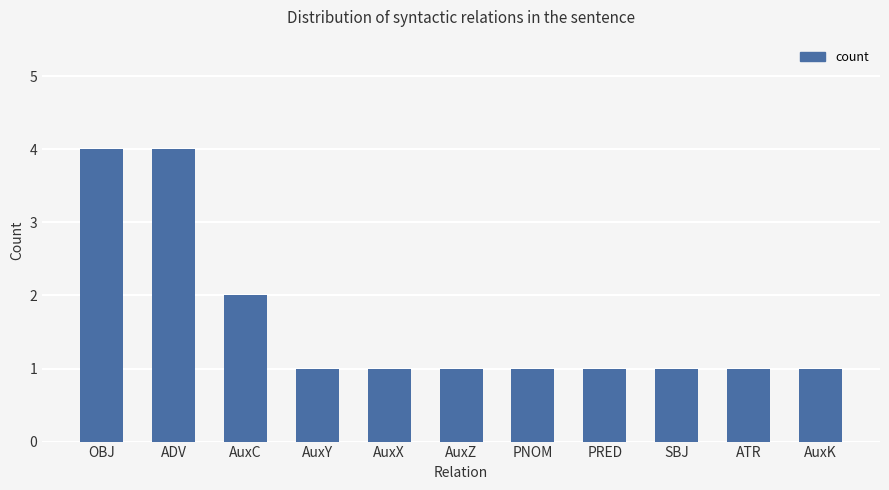

What is the minimum value shown in the chart?

1